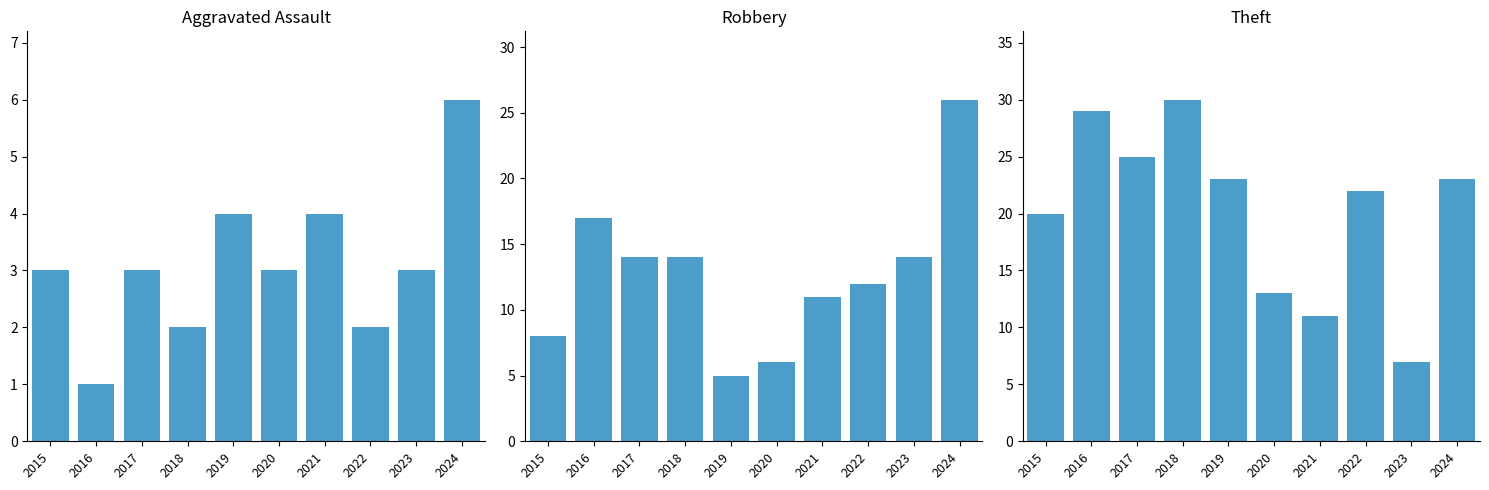

How many groups of bars are there?

10